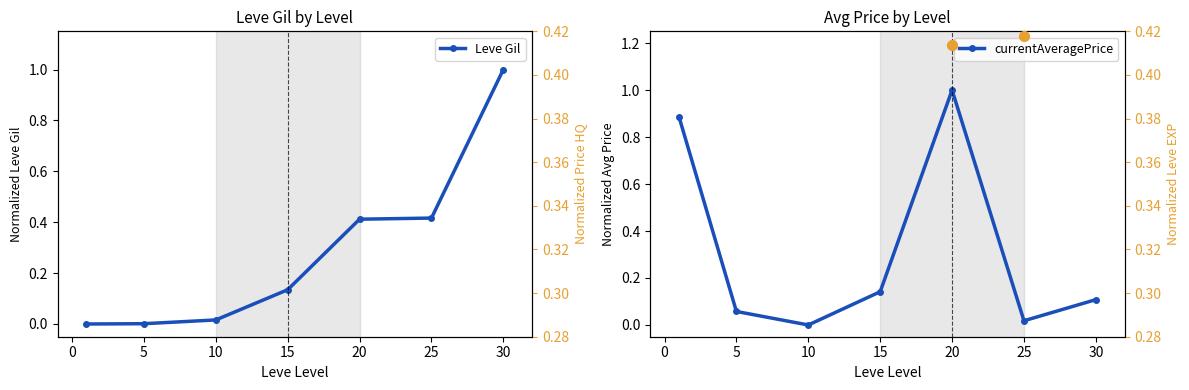

At how many categories does at least one series exceed 0?

7